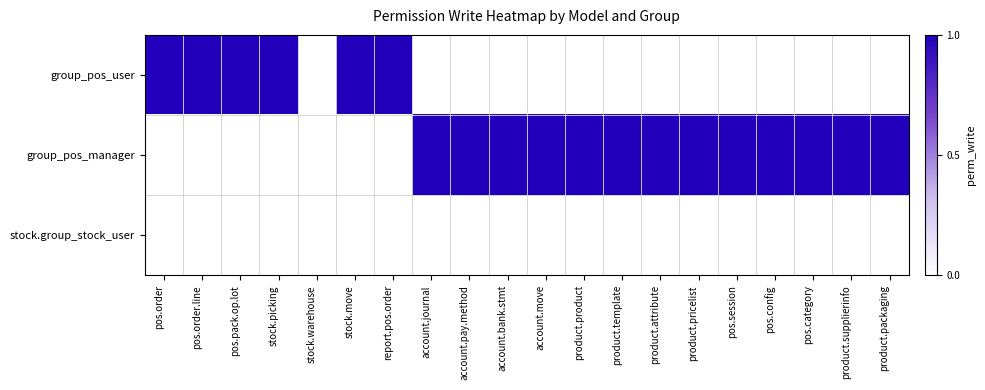

At product.product, list the series in order from largest to smallest.

group_pos_manager, group_pos_user, stock.group_stock_user